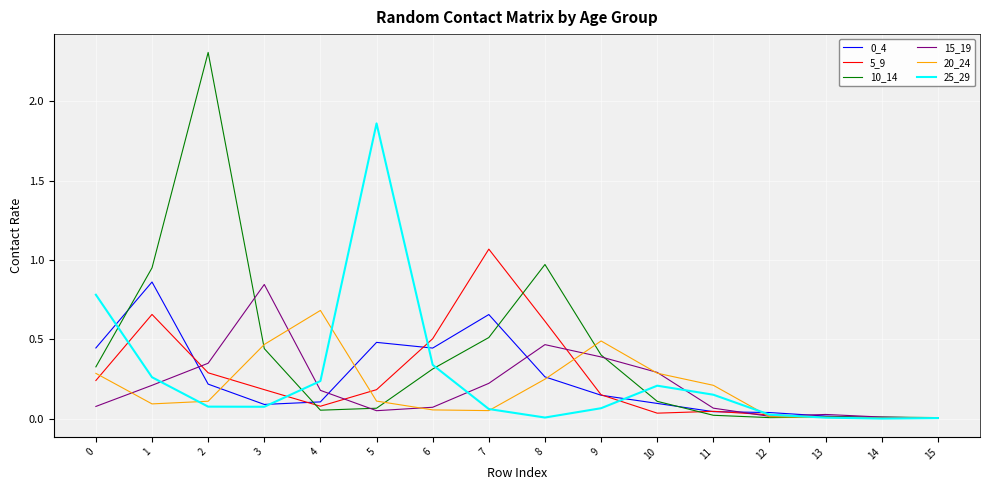

The 10_14 series shows 0.4 at 9. True or false?

True